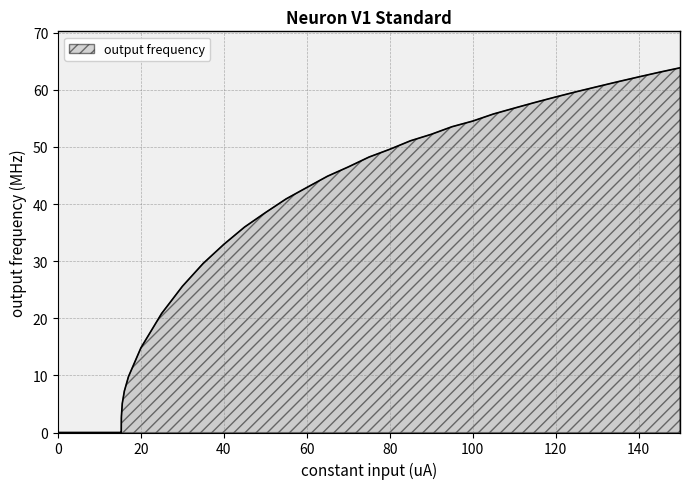

What is the greatest value displayed?

63.9